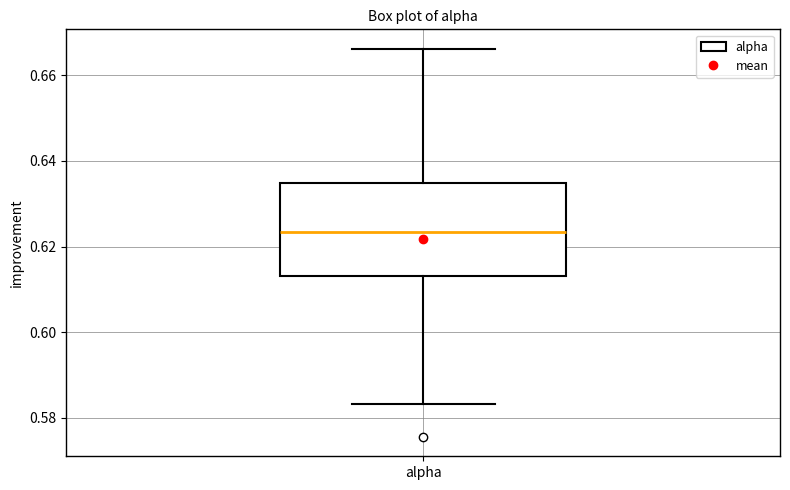

Where is the upper edge of the box for alpha on the y-axis? The values are not printed on the chart, so give them approximately, as read against the axis.

0.634